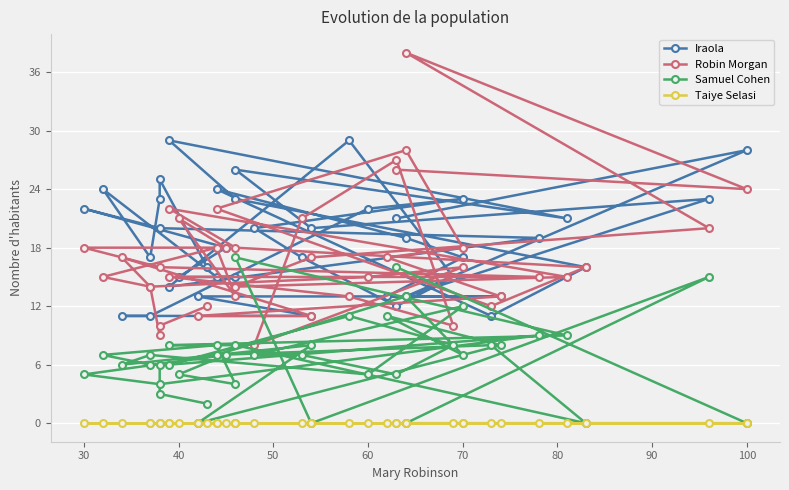

What are all the series names shown in the legend?

Iraola, Robin Morgan, Samuel Cohen, Taiye Selasi